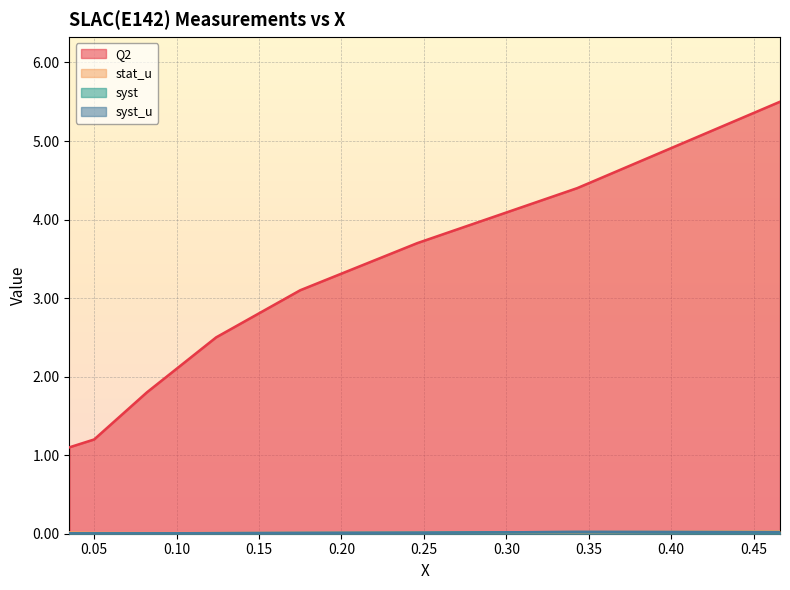

True or false: syst and stat_u cross at least once.

True